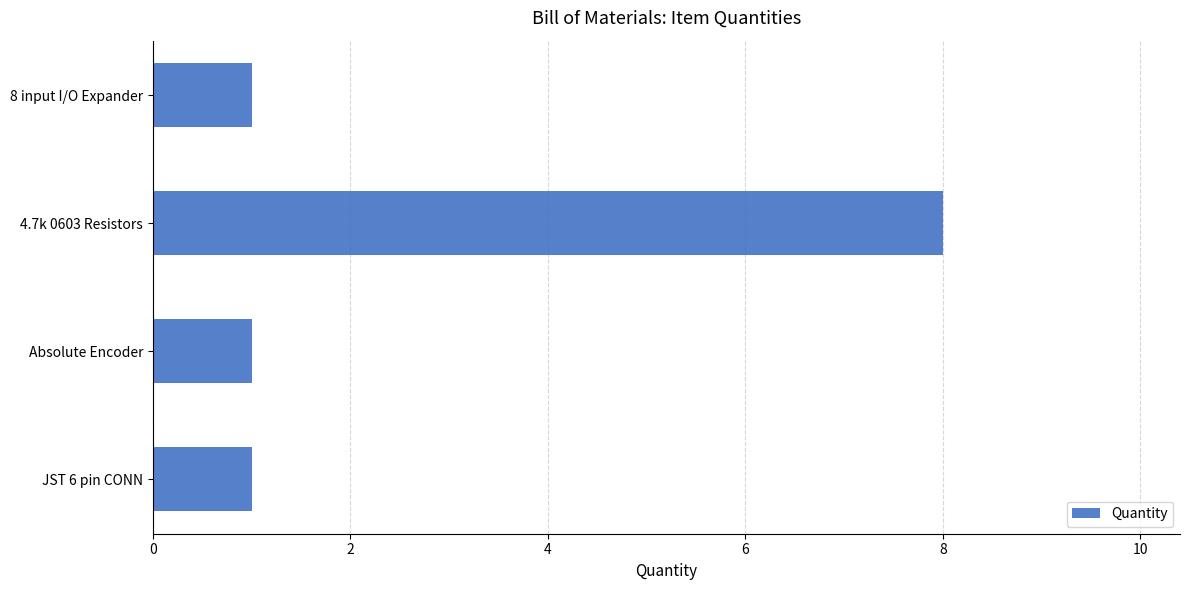

Reading top to bottom, what are all the values shown in this chart?

1	8	1	1